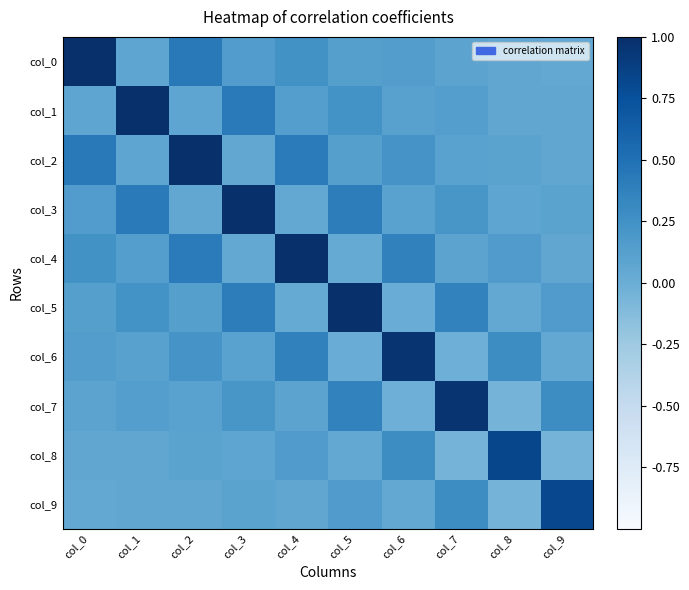

Which series has the widest spread of values?

col_0